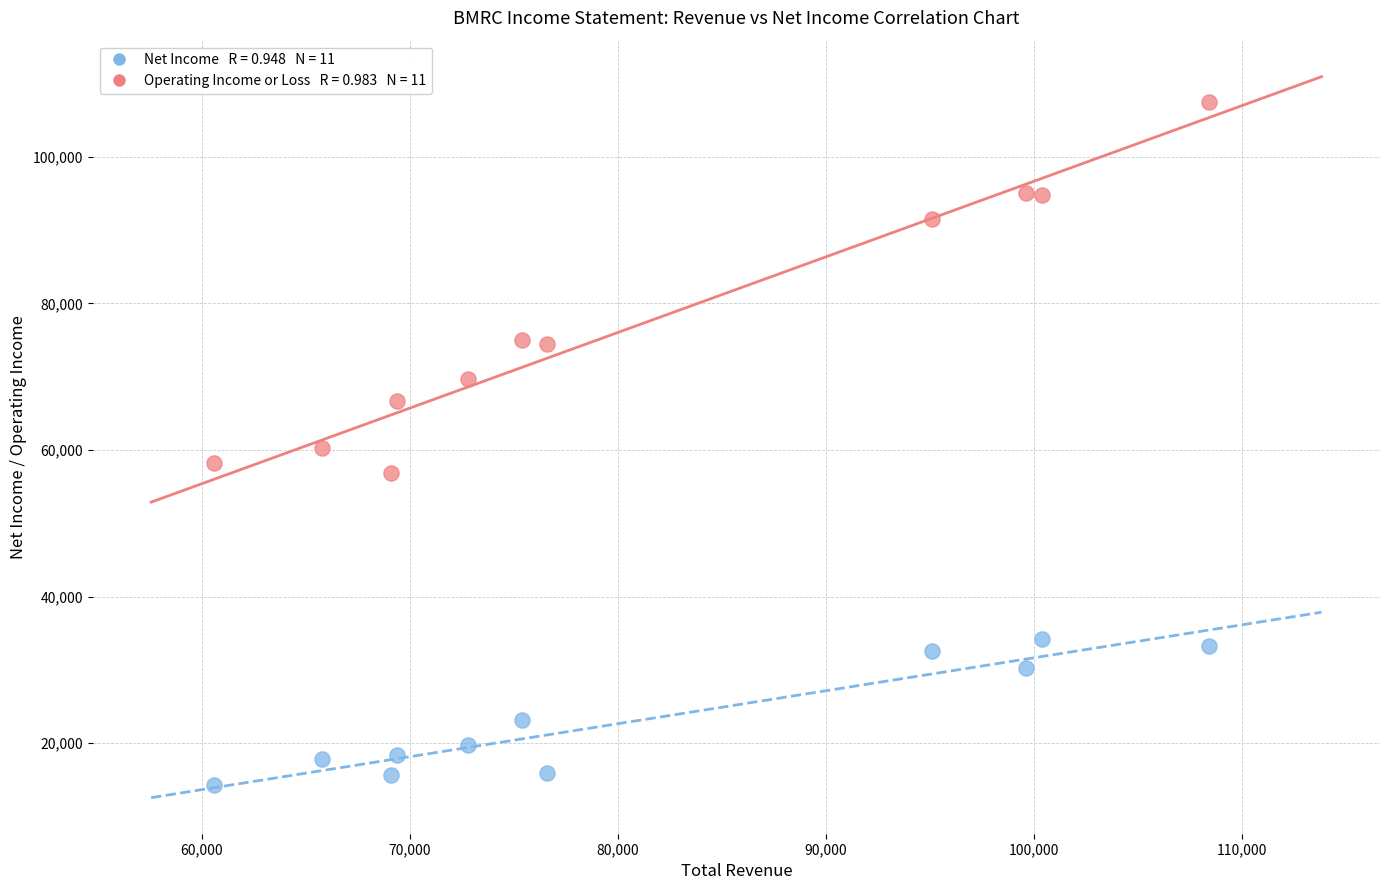

Across all data points, what is the range of Y values (max minus min)?

93100